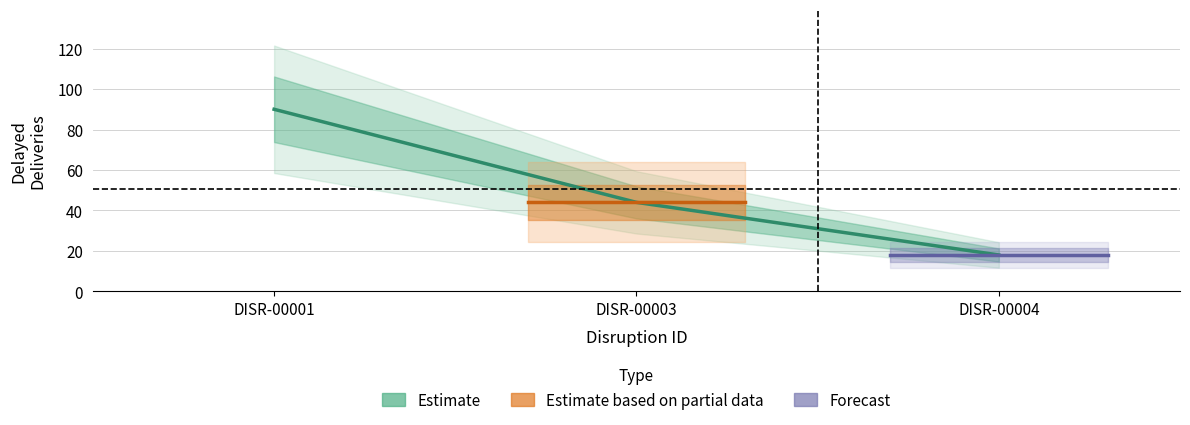

List the labels in order of value, smallest first.

DISR-00004, DISR-00003, DISR-00001